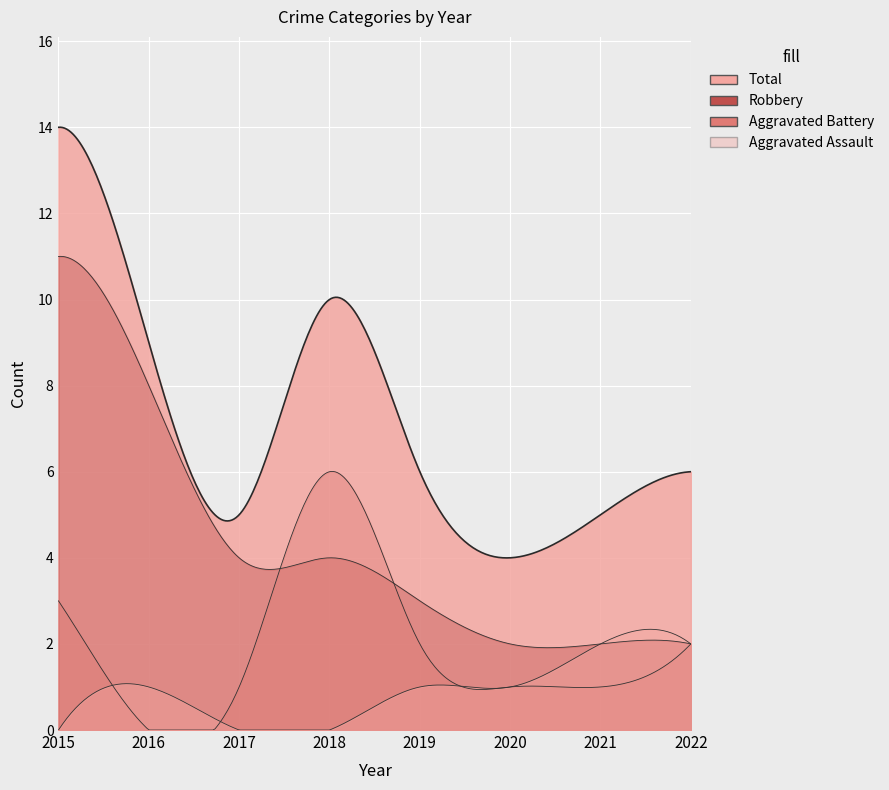

How many Aggravated Assault values are between 0 and 2?

8